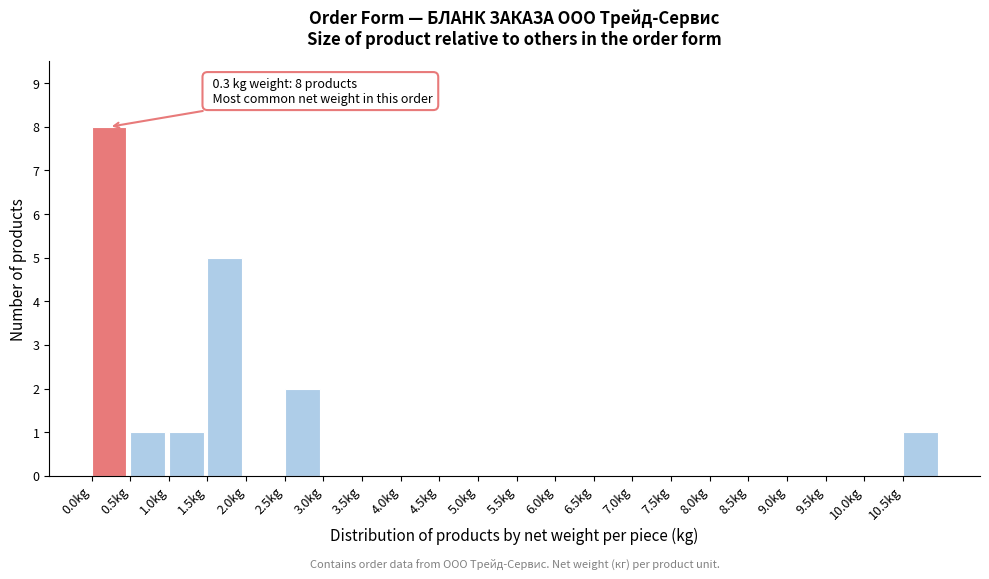

Which range on the x-axis has the tallest bar?

0.0 to 0.5